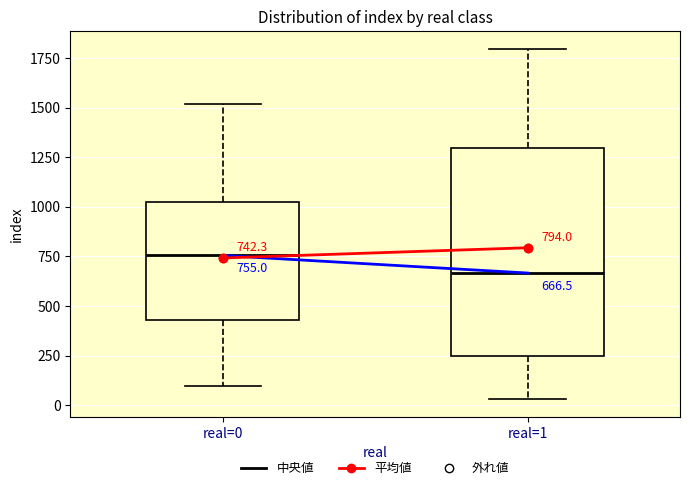

Which box is the tallest, from its lower edge to its upper edge?

real=1